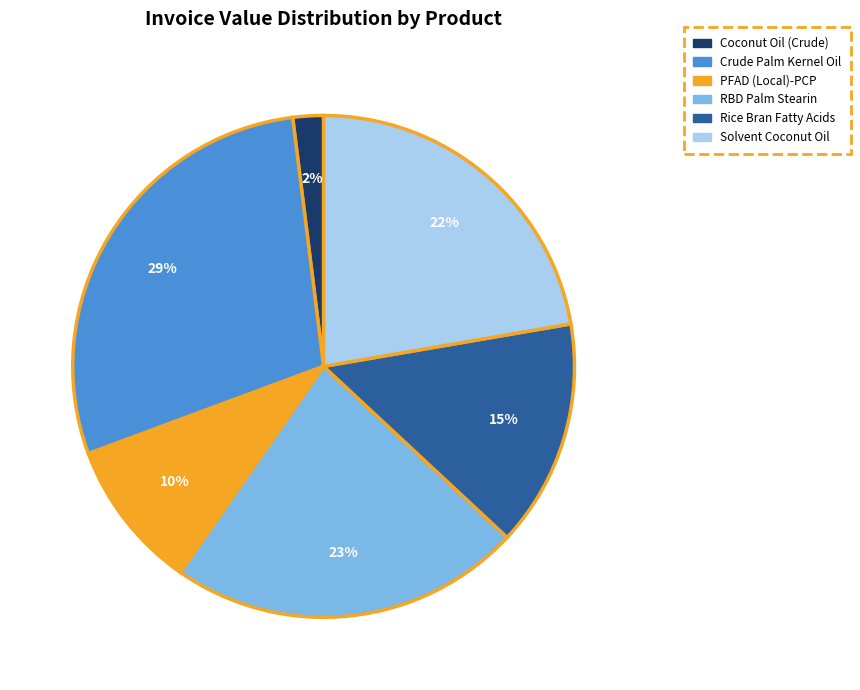

What is the smallest slice in the pie chart?

Coconut Oil (Crude)